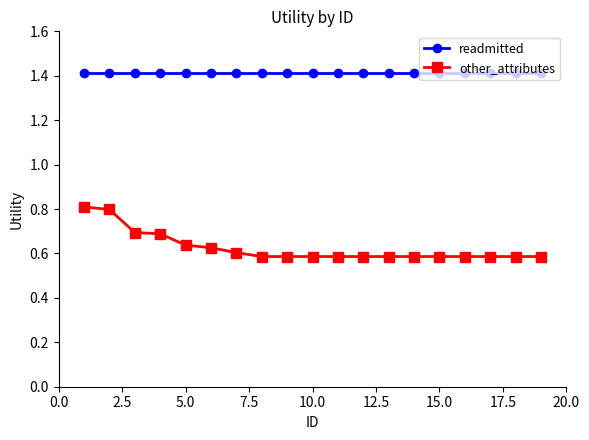

Rank the series by their maximum value, from highest to lowest.

readmitted, other_attributes